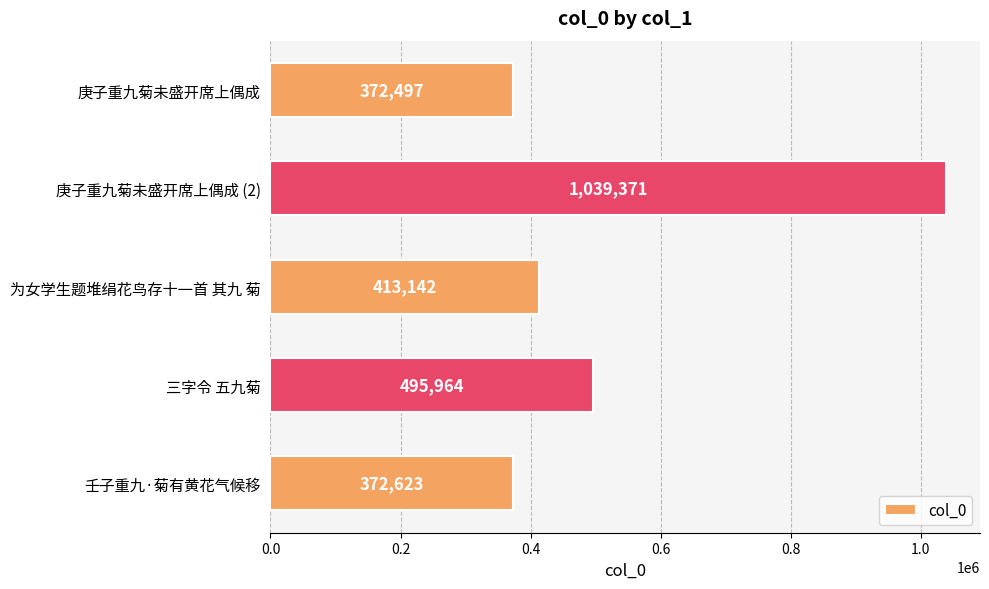

Between 壬子重九·菊有黄花气候移 and 为女学生题堆绢花鸟存十一首 其九 菊, which is larger?

为女学生题堆绢花鸟存十一首 其九 菊